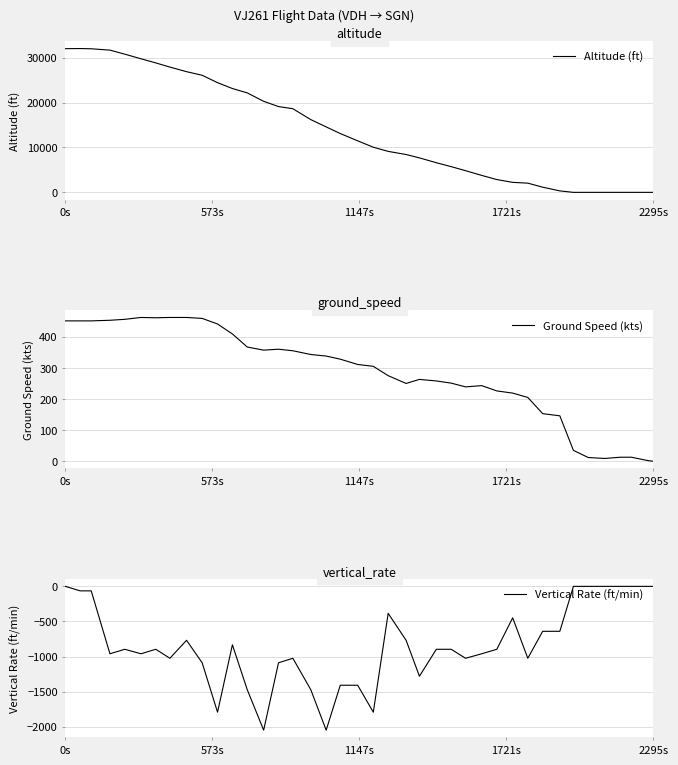

What is the difference between the maximum and minimum values in the Vertical Rate (ft/min) series?

2048